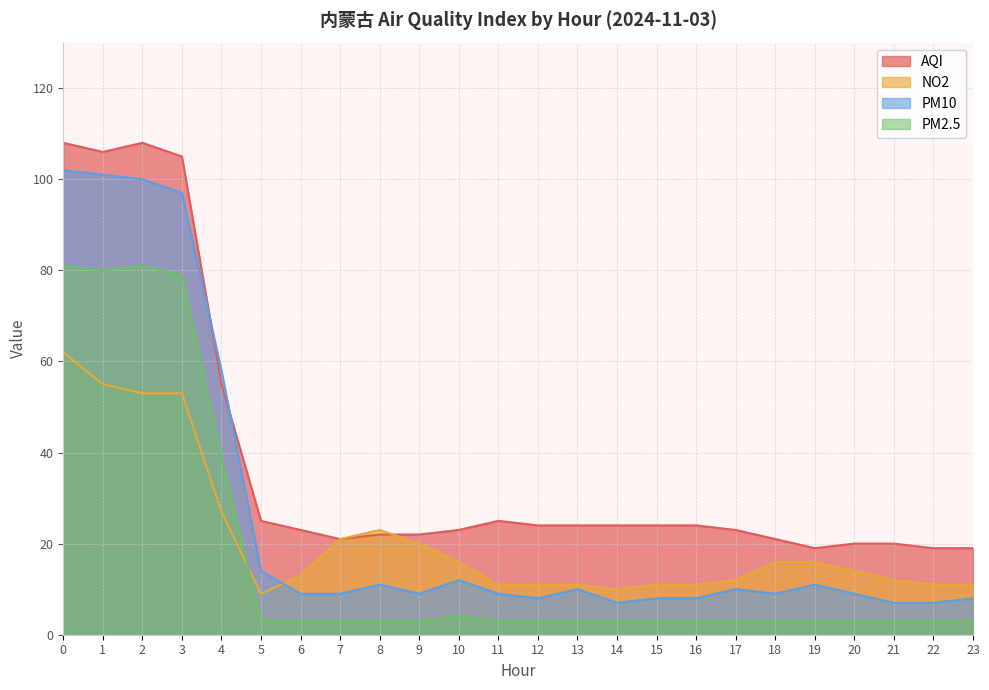

What is the spread (max minus min) of values at 23?

16